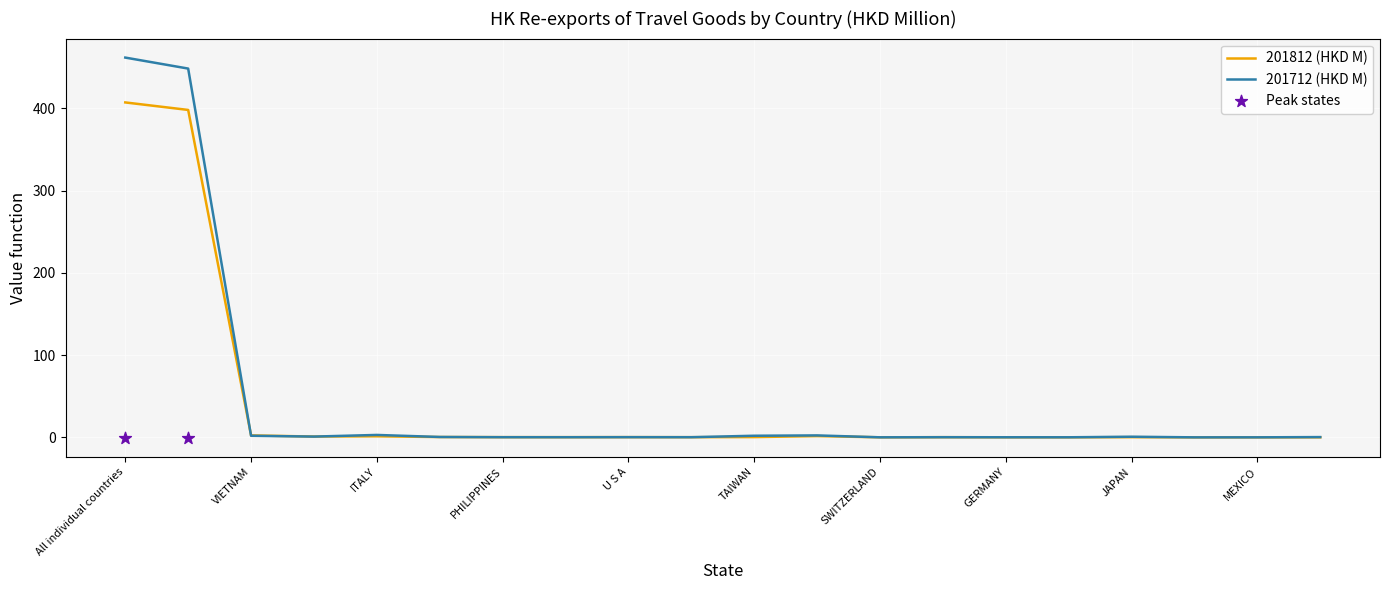

Which series has the widest spread of Y values?

201712 (HKD M)